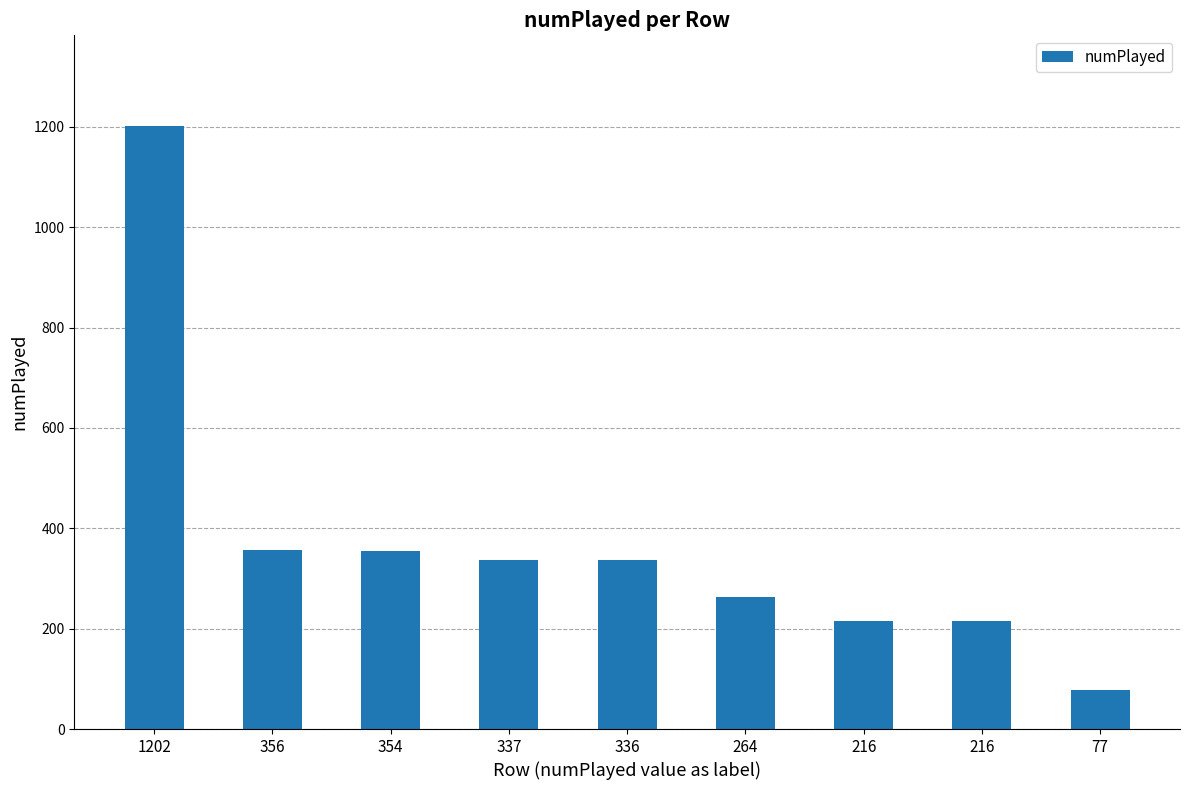

Reading left to right, what are all the values shown in this chart?

1202=1202	356=356	354=354	337=337	336=336	264=264	216=216	216=216	77=77